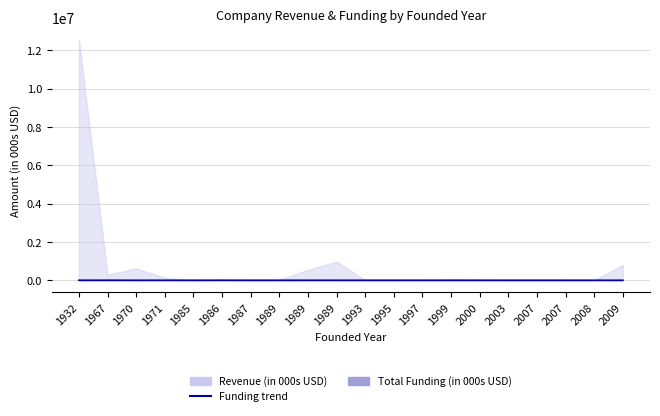

Where is the data nearest to the value 1000?

1932